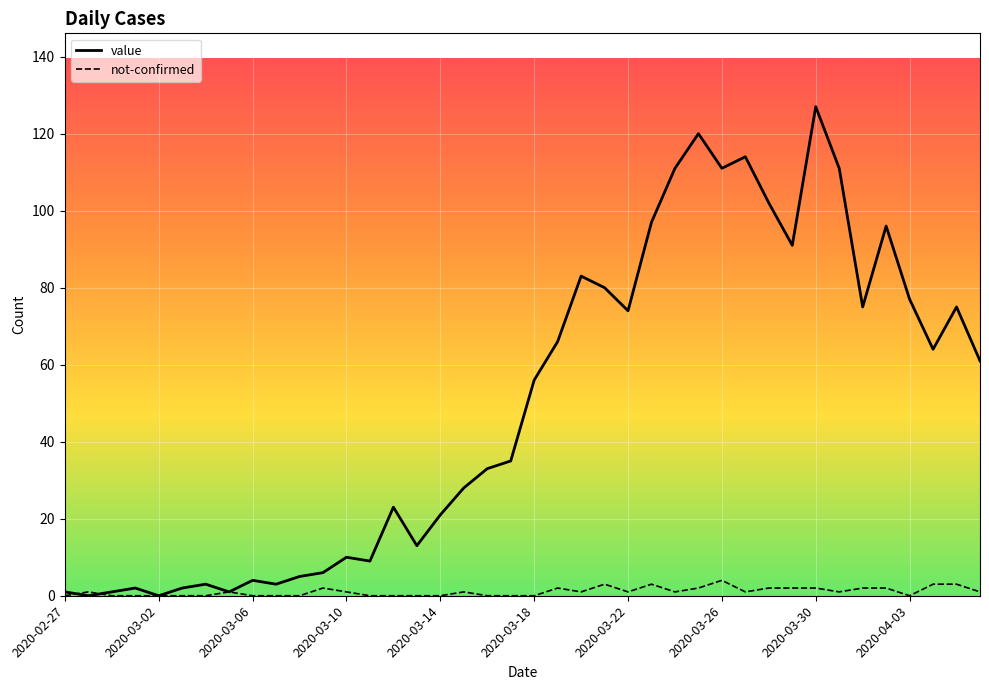

Rank the series by their average value, from highest to lowest.

value, not-confirmed